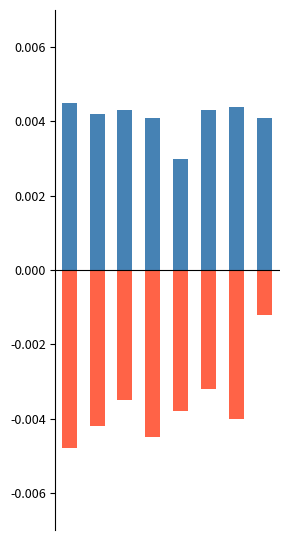

Which series has the largest range (max minus min)?

Negative (Moon Phase)